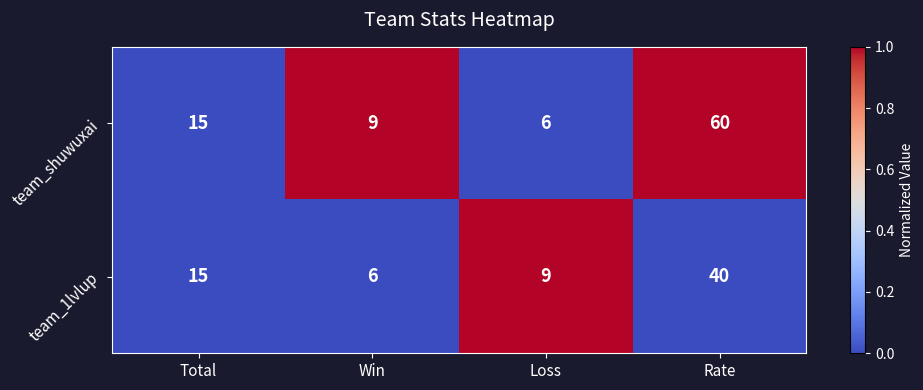

Count the number of categories in the chart.

4